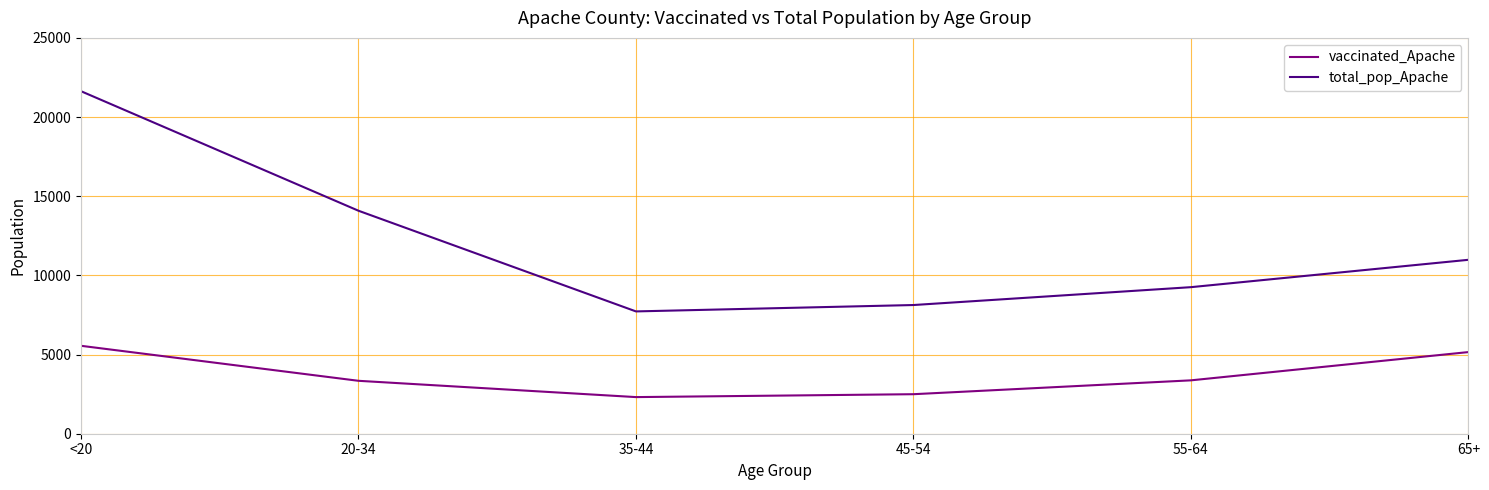

True or false: total_pop_Apache has a value of 14083 at 20-34.

True